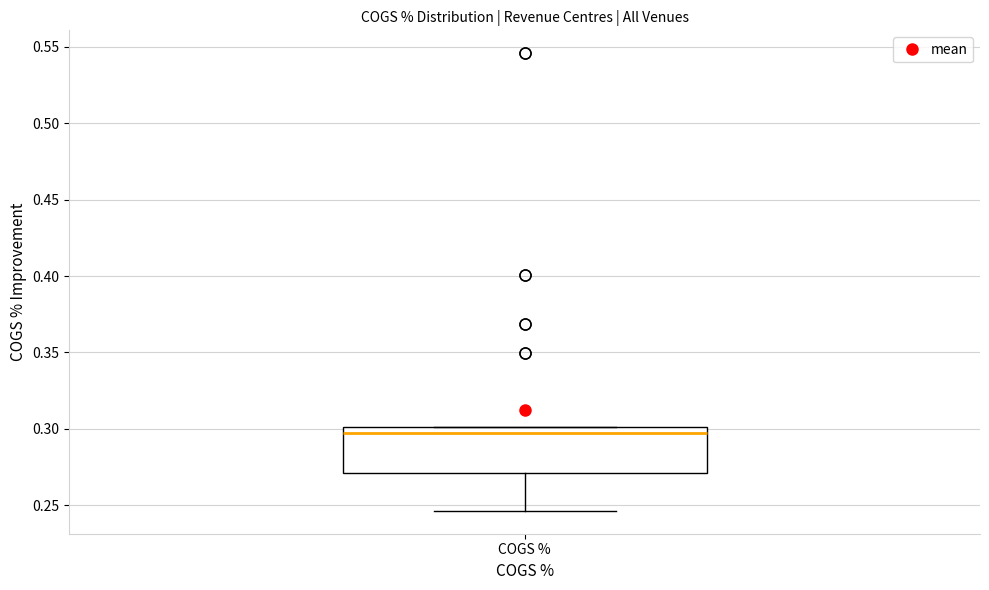

Transcribe this box plot: give where the median line is, the range the box spans, and where the two whiskers end, as read against the y-axis. The values are not printed on the chart, so give them approximately, as read against the axis.

median 0.295, box 0.270 to 0.300, whiskers 0.245 to 0.300